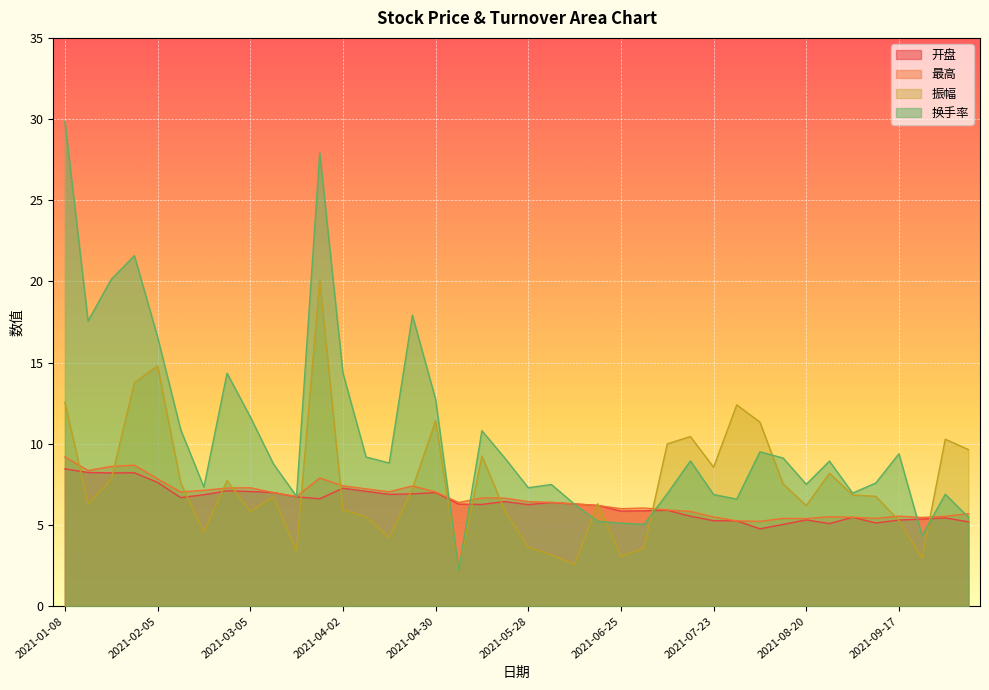

How many values in the 换手率 series exceed 8?

22